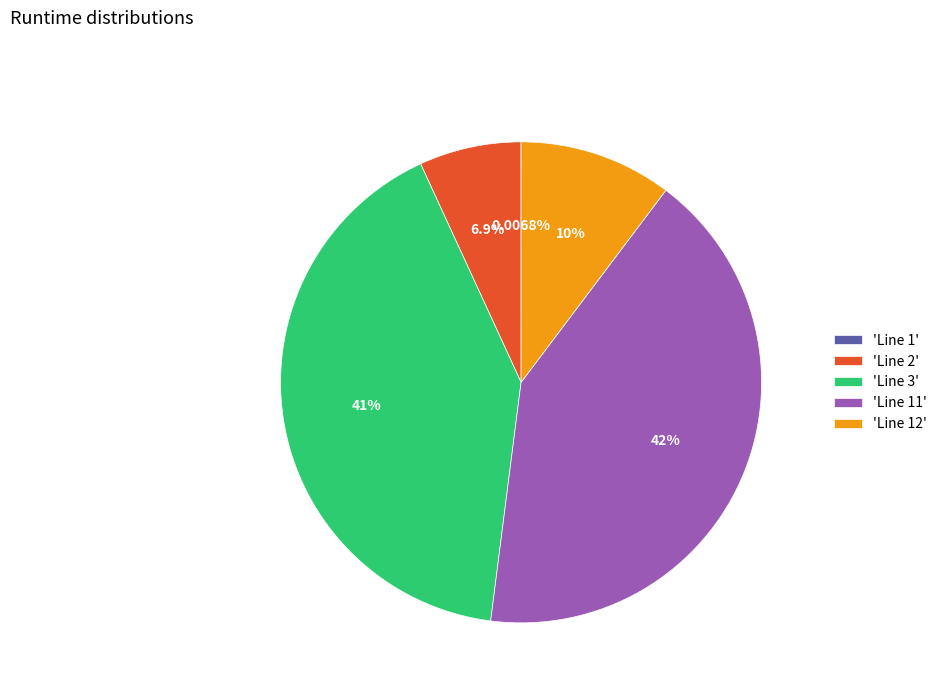

Is there any slice that represents more than half of the pie?

No